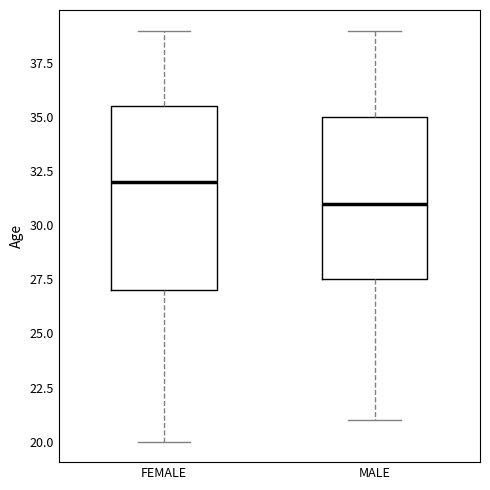

Where does the median line of the box for MALE sit on the y-axis? The values are not printed on the chart, so give them approximately, as read against the axis.

31.0